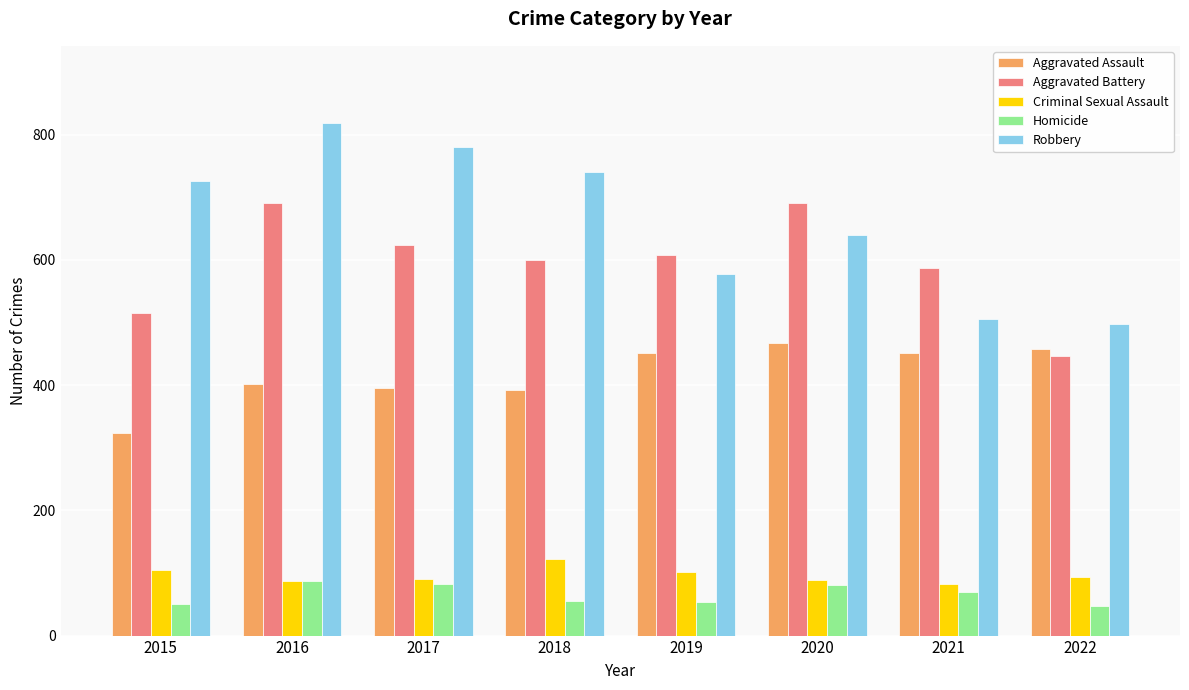

At which label does Homicide first exceed 69?

2016